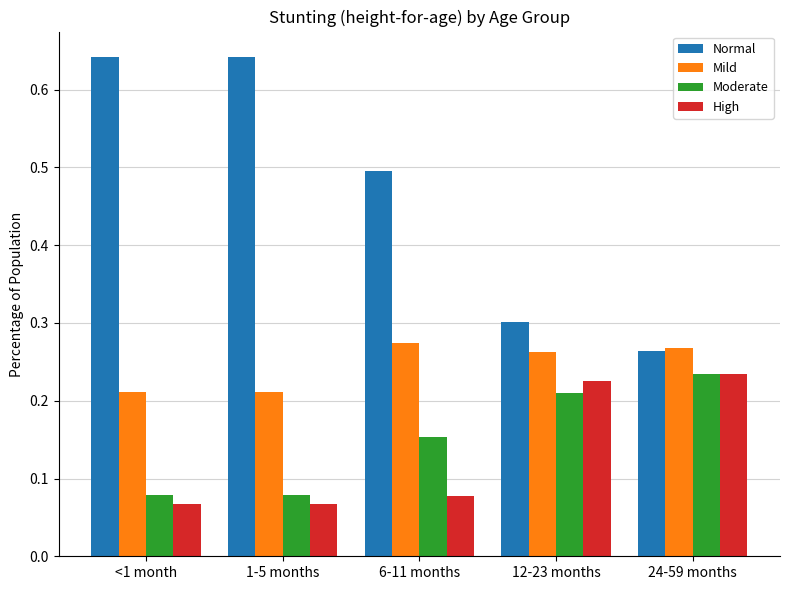

What is the difference between the highest and lowest values at 6-11 months?

0.4